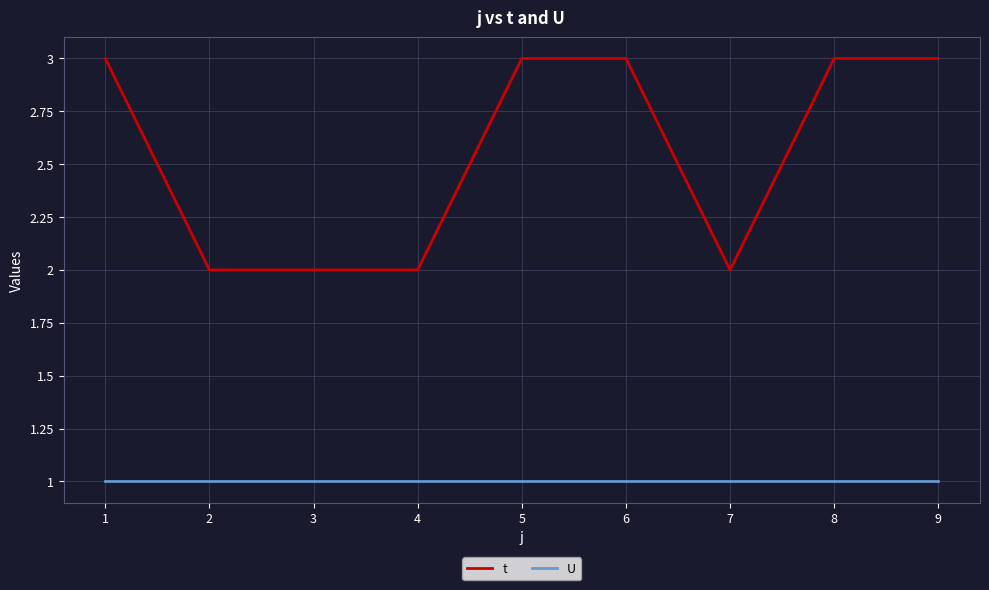

What is the maximum value for t?

3